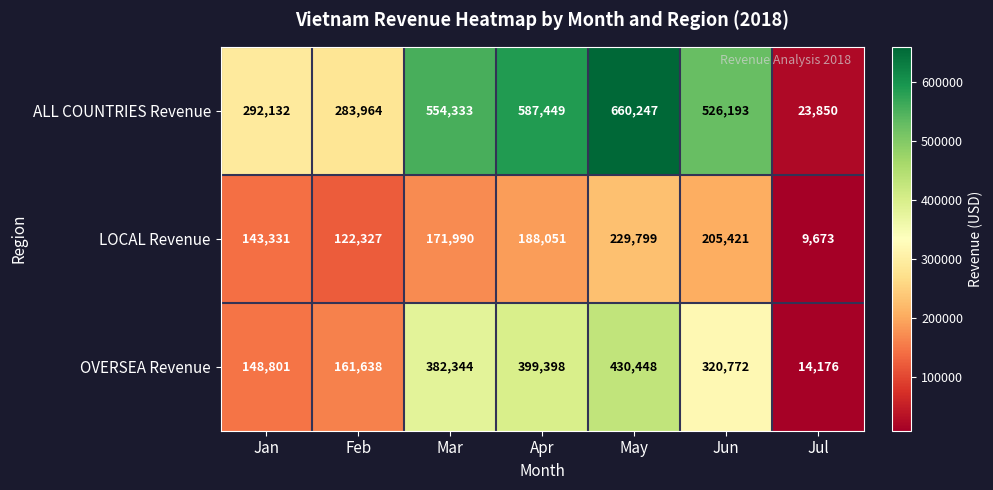

At May, list the series in order from largest to smallest.

ALL COUNTRIES Revenue, OVERSEA Revenue, LOCAL Revenue